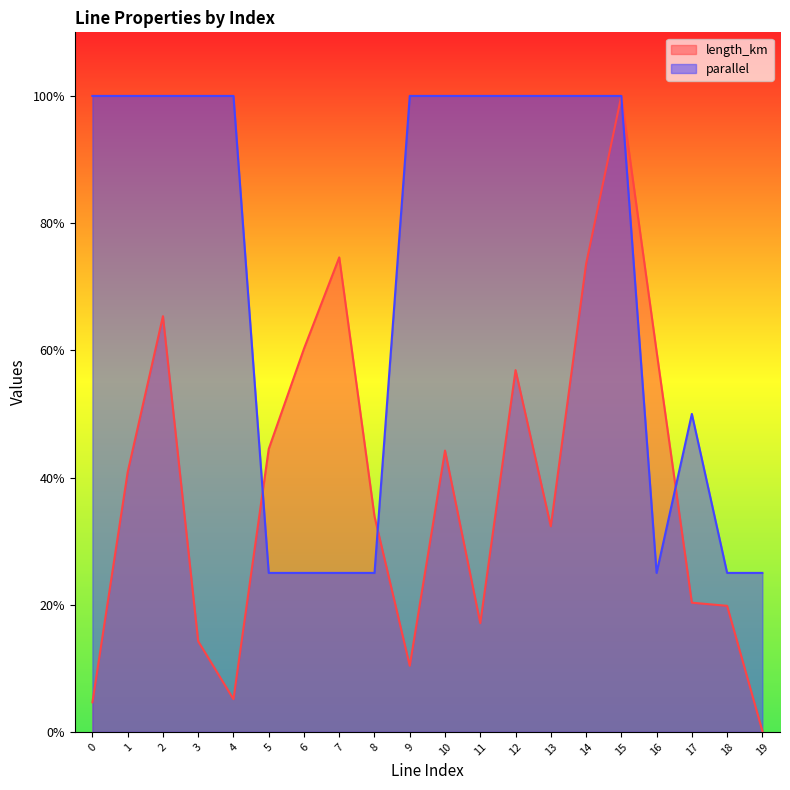

At which category is the sum across all series the highest?

15